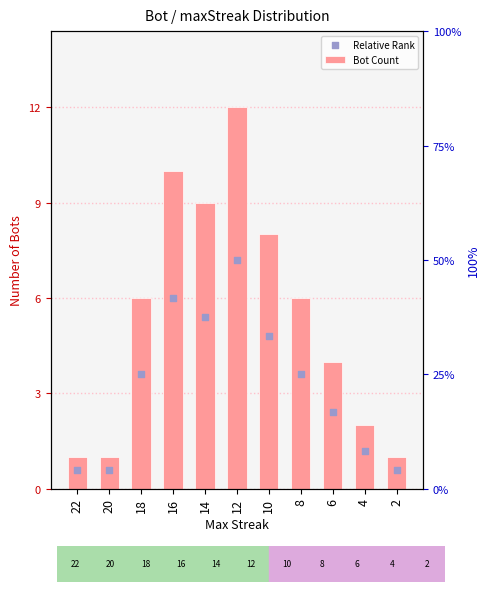

Which series has the widest spread of Y values?

Bot Count